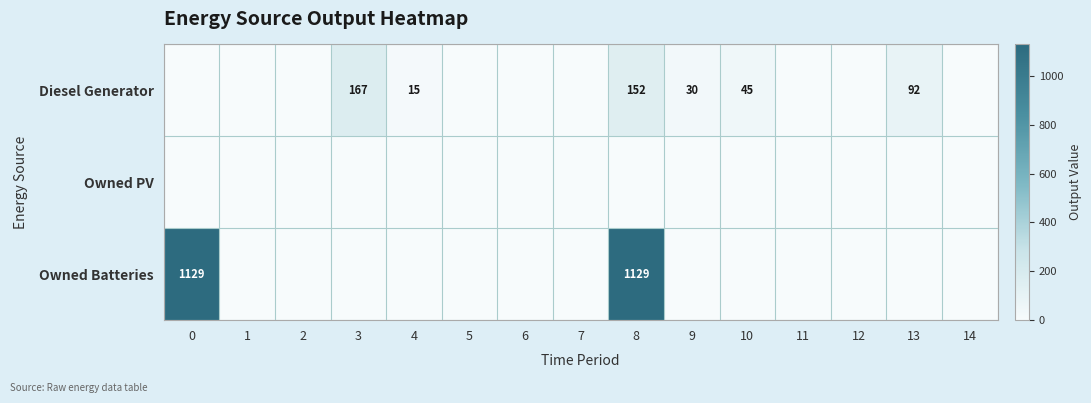

Is it true that Diesel Generator equals 30 at 9?

True